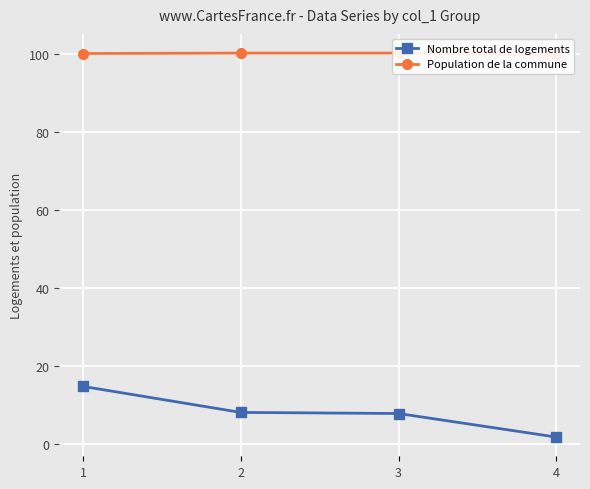

At which category does the chart reach its minimum across all series?

4